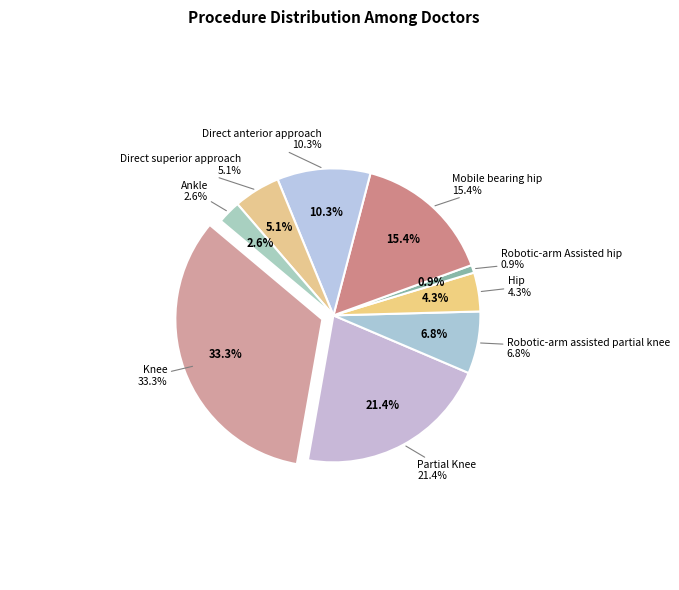

What percentage is NOT represented by Knee?

66.7%